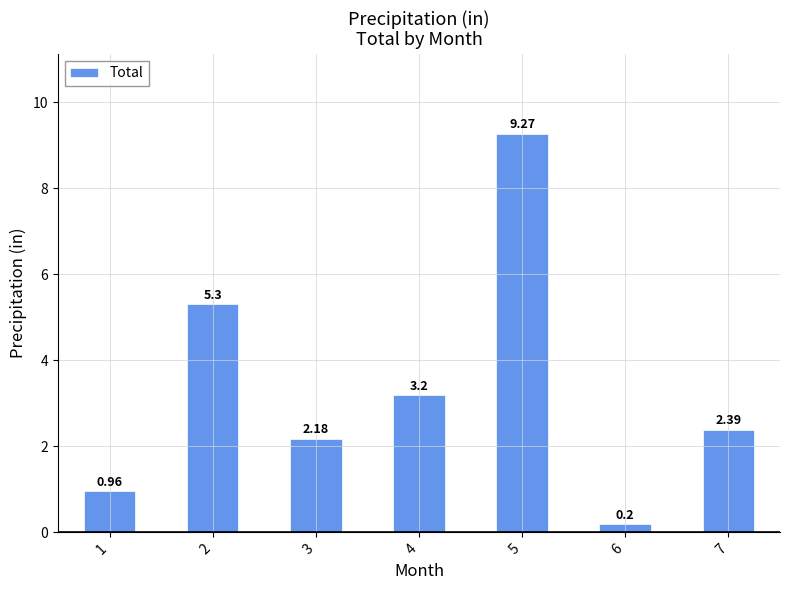

Are the bars horizontal?

No